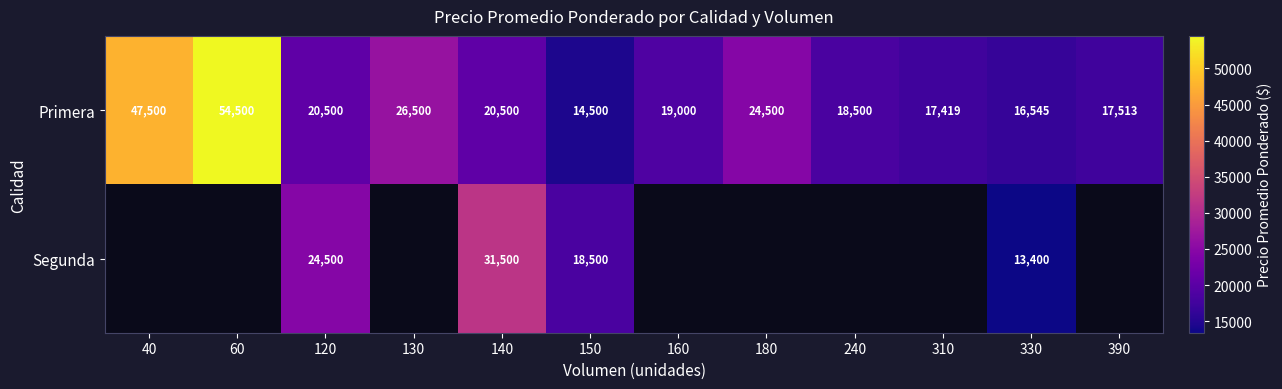

Where does the Primera series first go above 20500?

40